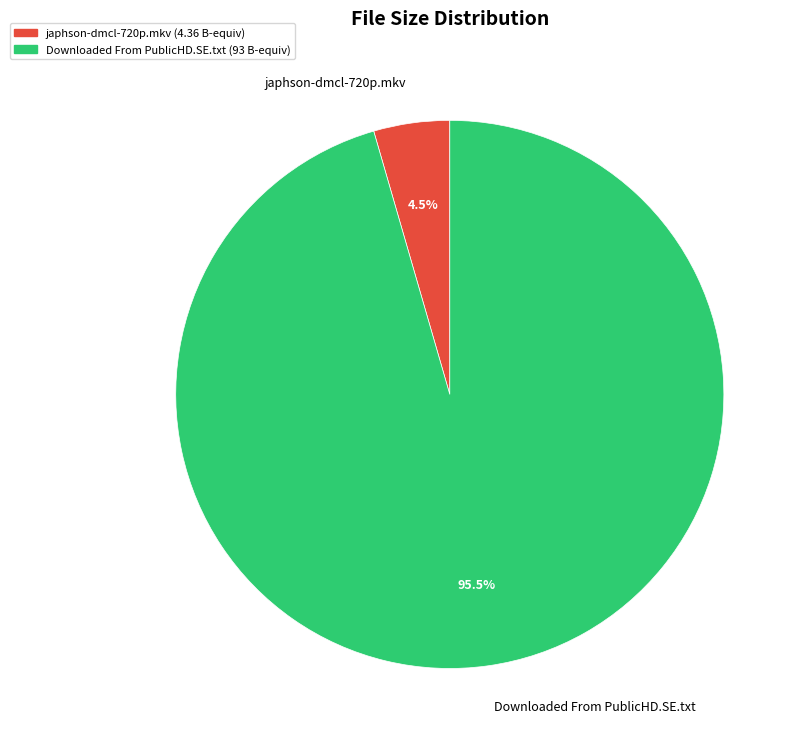

Rank the categories by value from lowest to highest.

japhson-dmcl-720p.mkv, Downloaded From PublicHD.SE.txt